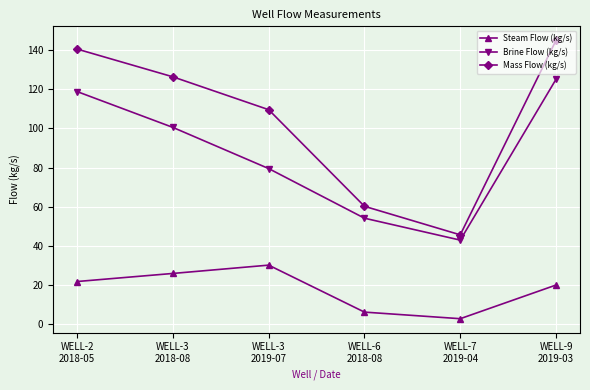

Is it true that Steam Flow (kg/s) equals 2.7 at WELL-7
2019-04?

True